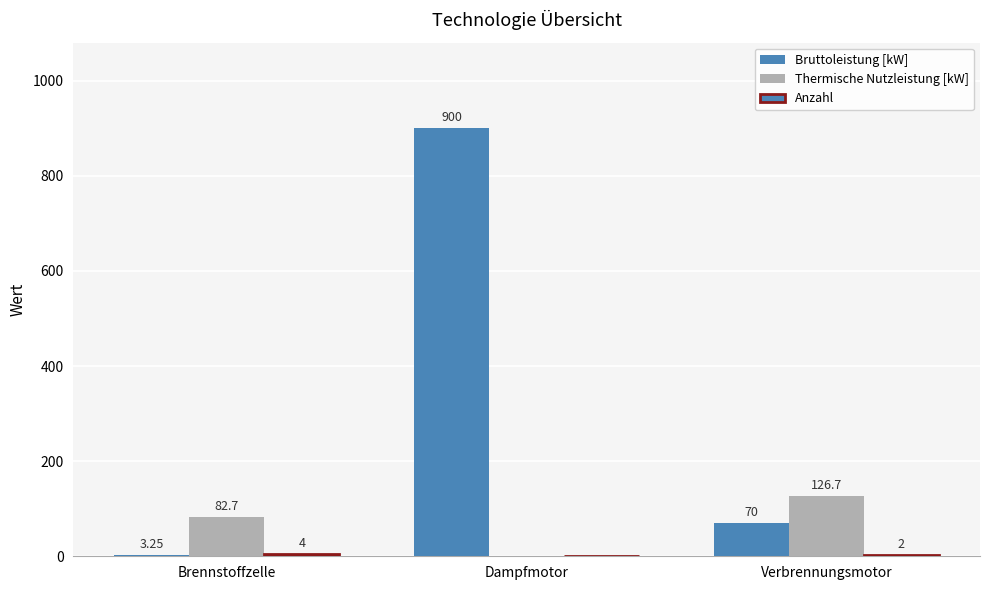

Are the bars horizontal?

No